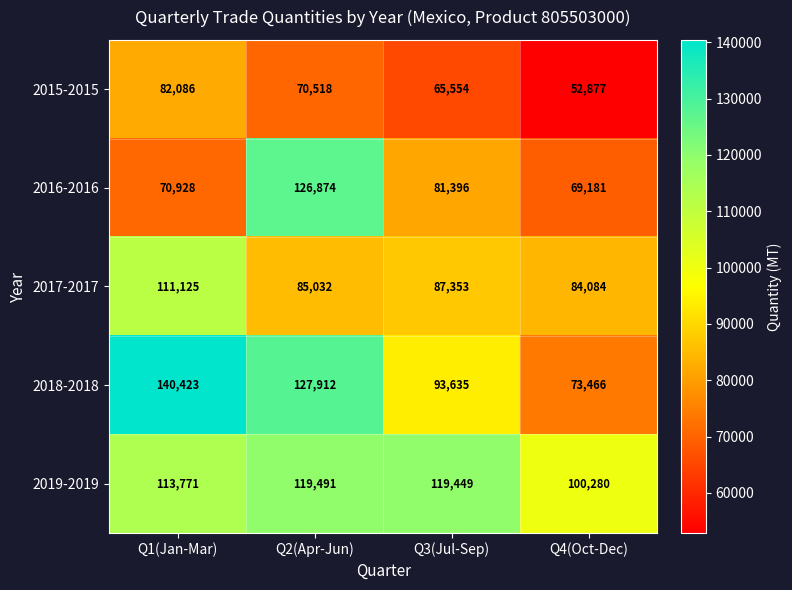

Which series has the widest spread of values?

2018-2018